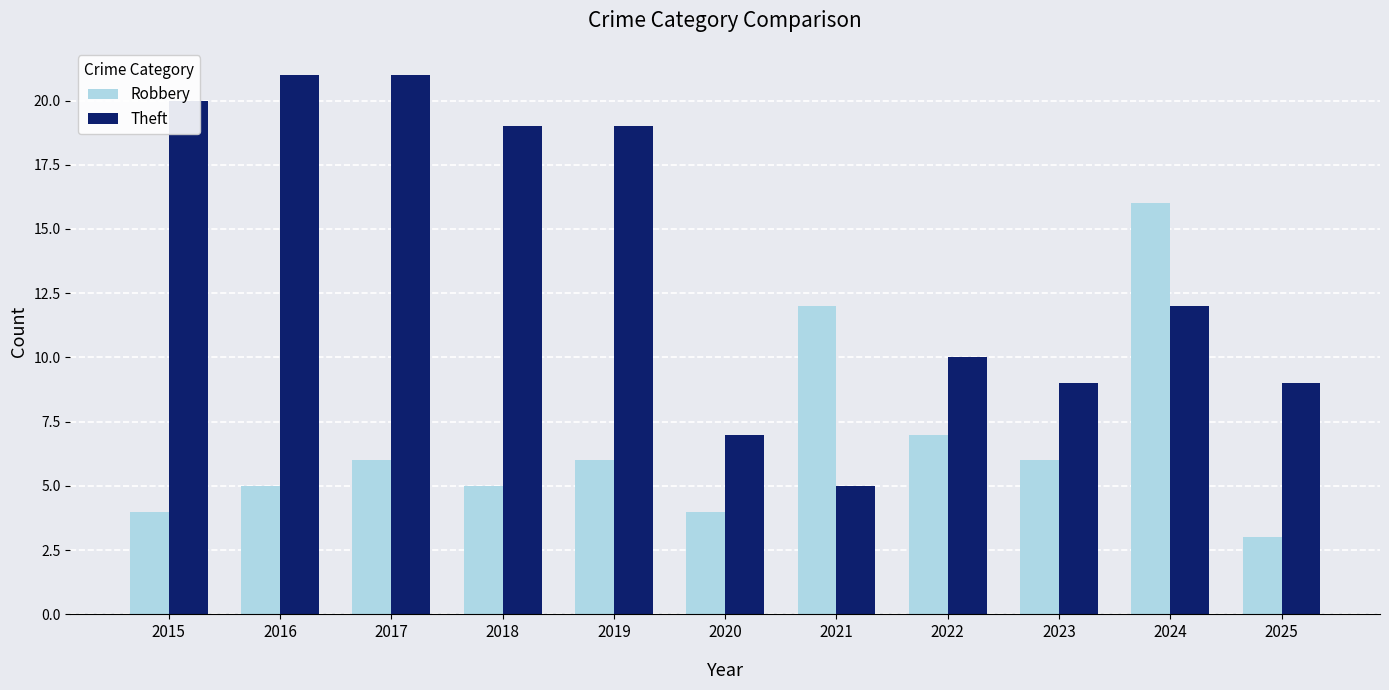

How many bars are there in each group?

2